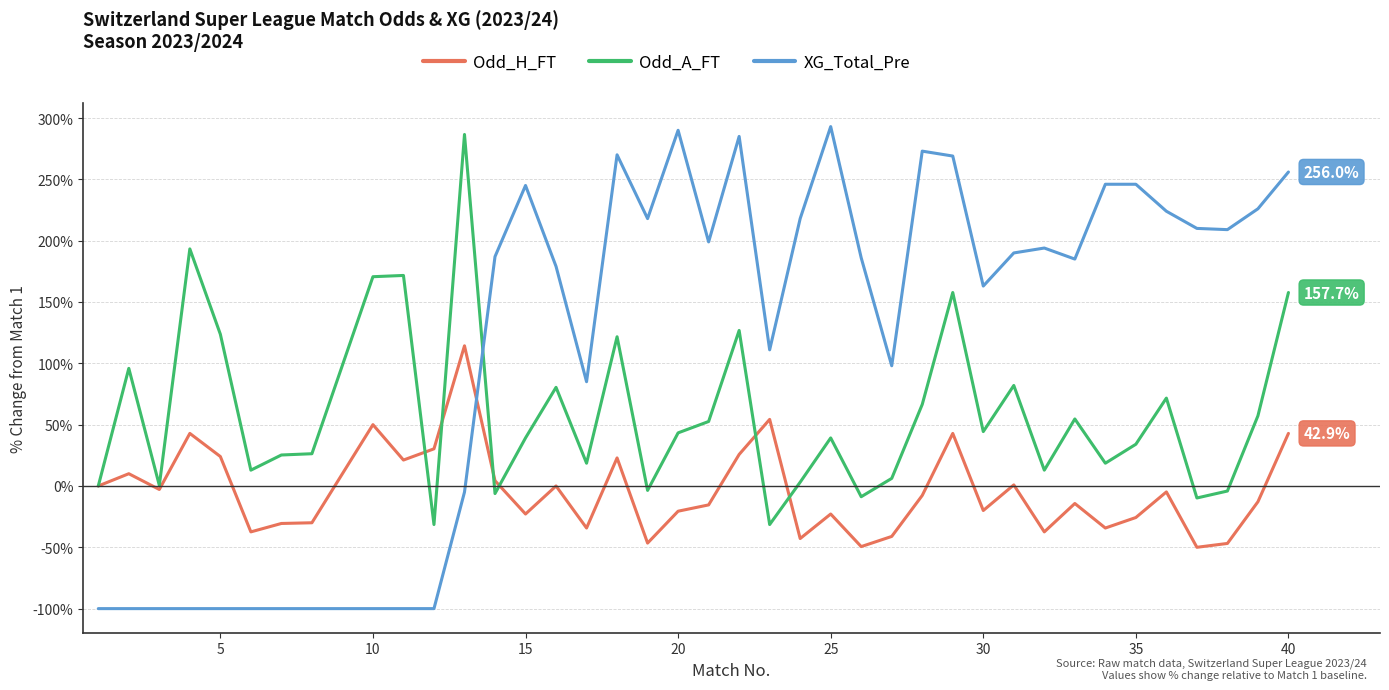

Which series ends up on top after the final intersection of Odd_H_FT and XG_Total_Pre?

XG_Total_Pre